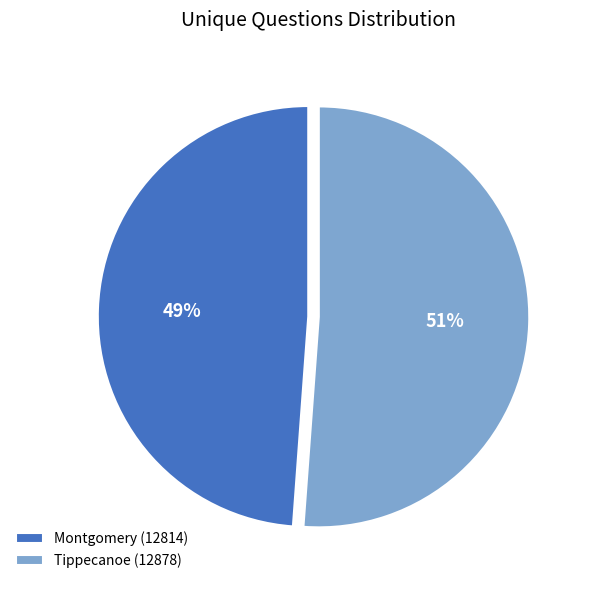

What percentage is the Tippecanoe (12878) slice, to the nearest percent?

51%